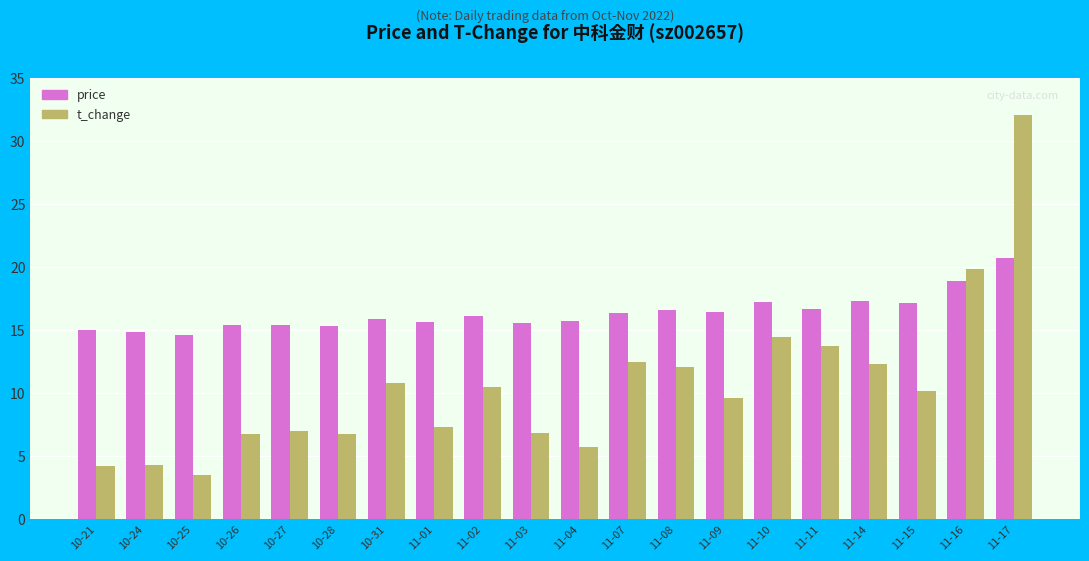

What is the label of the 13th bar from the left?

11-08